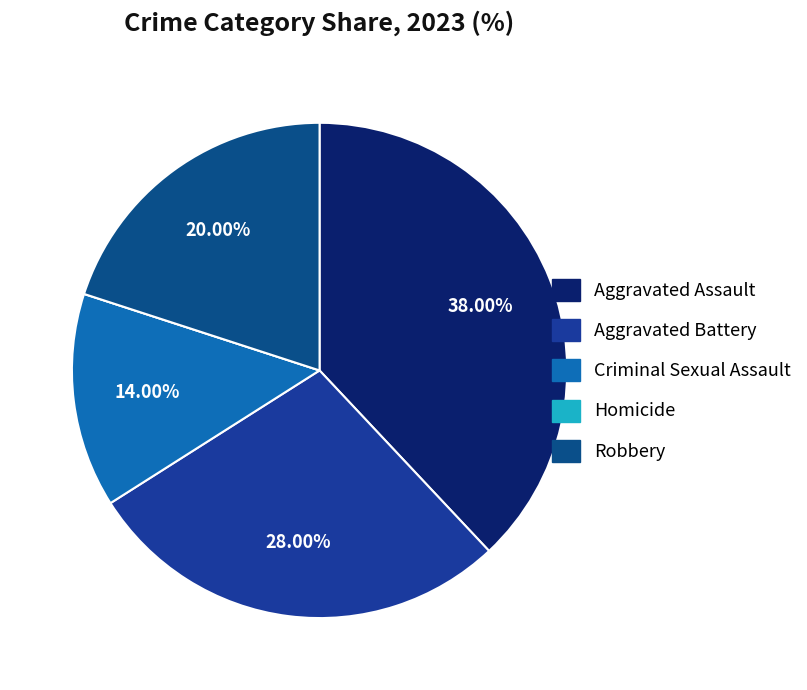

To the nearest percent, what percentage of the pie is Aggravated Battery?

28%